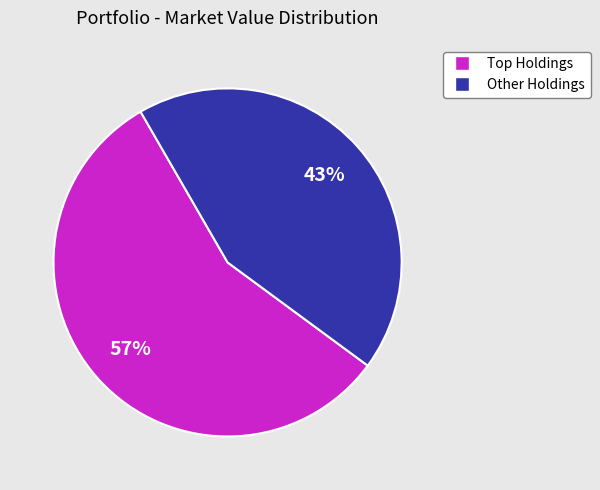

To the nearest percent, what is the average slice percentage?

50%